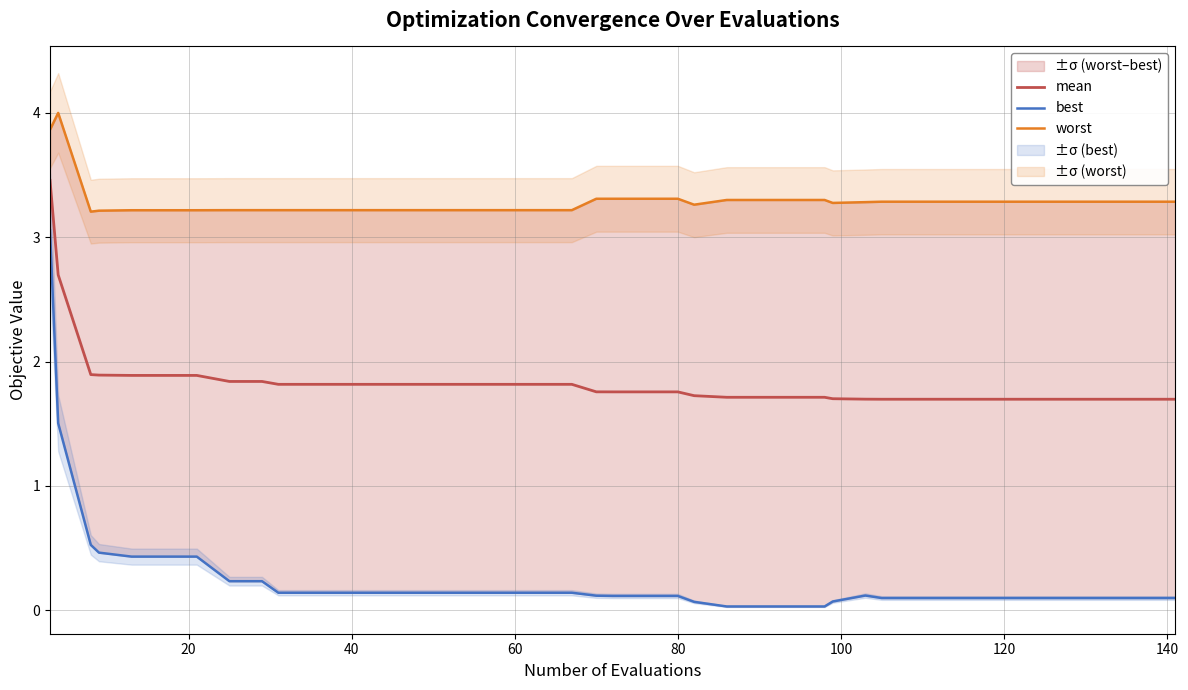

What is the highest value of the mean series?

3.5